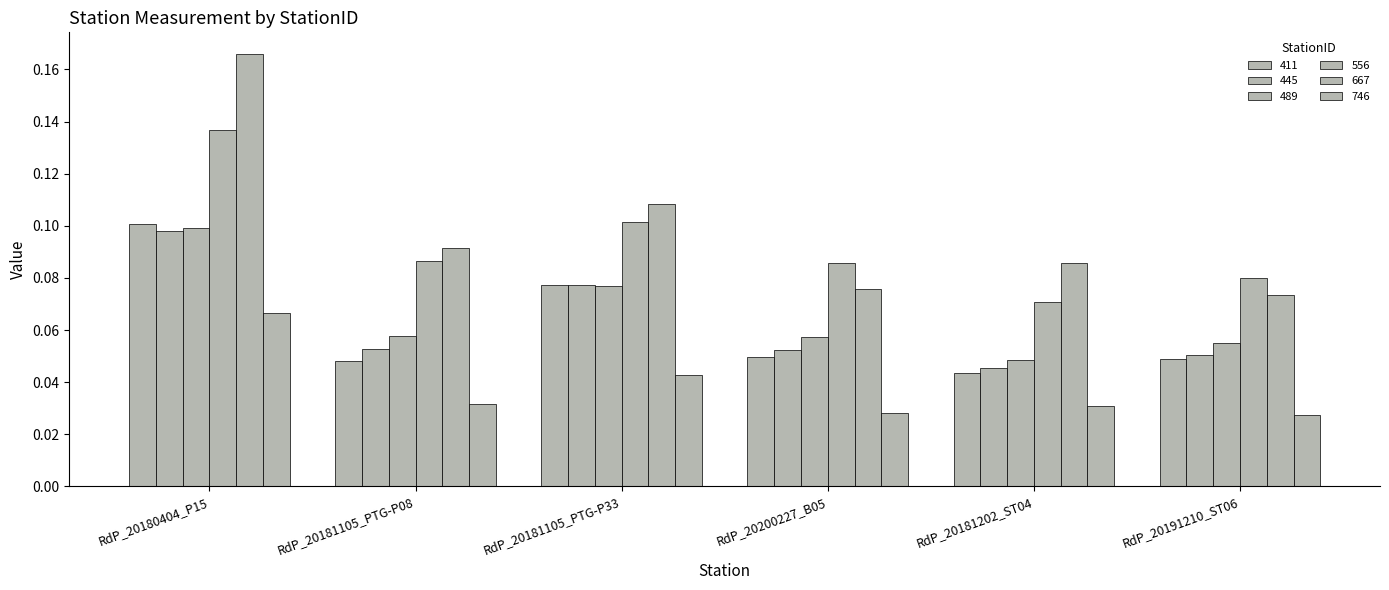

How many groups of bars are there?

6